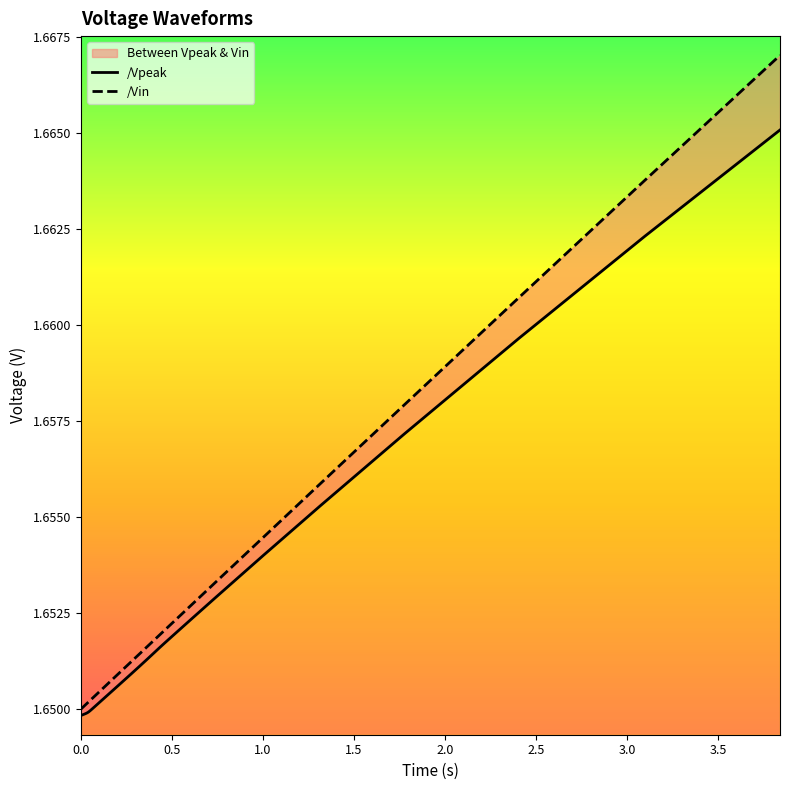

Reading left to right, what are all the values shown in this chart?

x_vpeak: 1.6	1.7	1.7	1.7	1.7	1.7	1.7	1.7	1.7	1.7	1.7	1.7	1.7	1.7	1.7	1.7	1.7	1.7	1.7	1.7	1.7	1.7	1.7	1.7	1.7	1.7	1.7	1.7	1.7	1.7	1.7	1.7	1.7	1.7	1.7	1.7	1.7	1.7	1.7	1.7
y_vpeak: 1.6	1.6	1.6	1.6	1.6	1.6	1.6	1.6	1.6	1.6	1.6	1.6	1.6	1.6	1.6	1.7	1.7	1.7	1.7	1.7	1.7	1.7	1.7	1.7	1.7	1.7	1.7	1.7	1.7	1.7	1.7	1.7	1.7	1.7	1.7	1.7	1.7	1.7	1.7	1.7